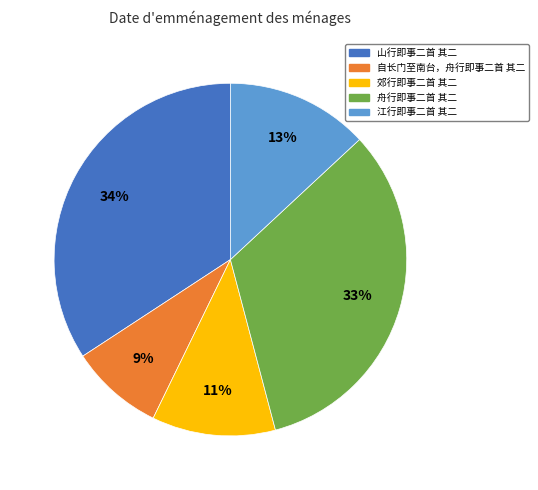

Does any single category account for the majority?

No